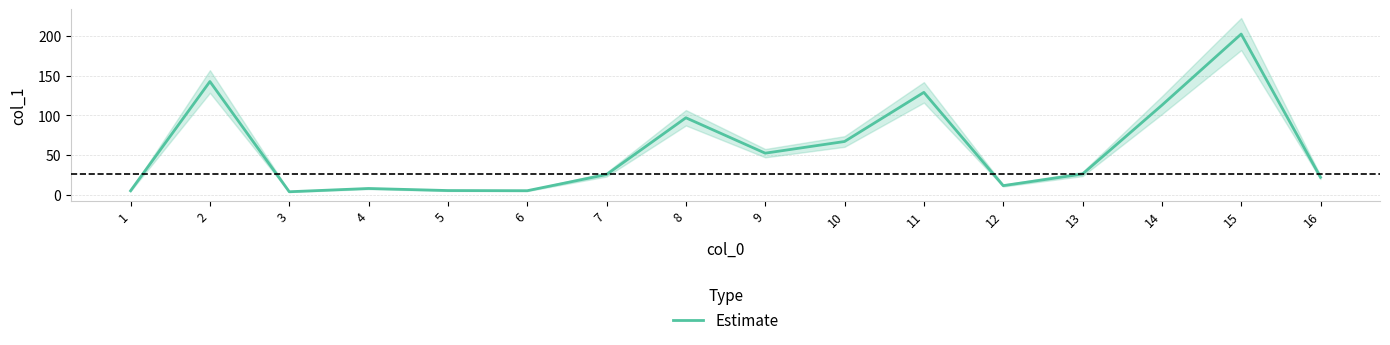

Between 11 and 3, which is larger?

11